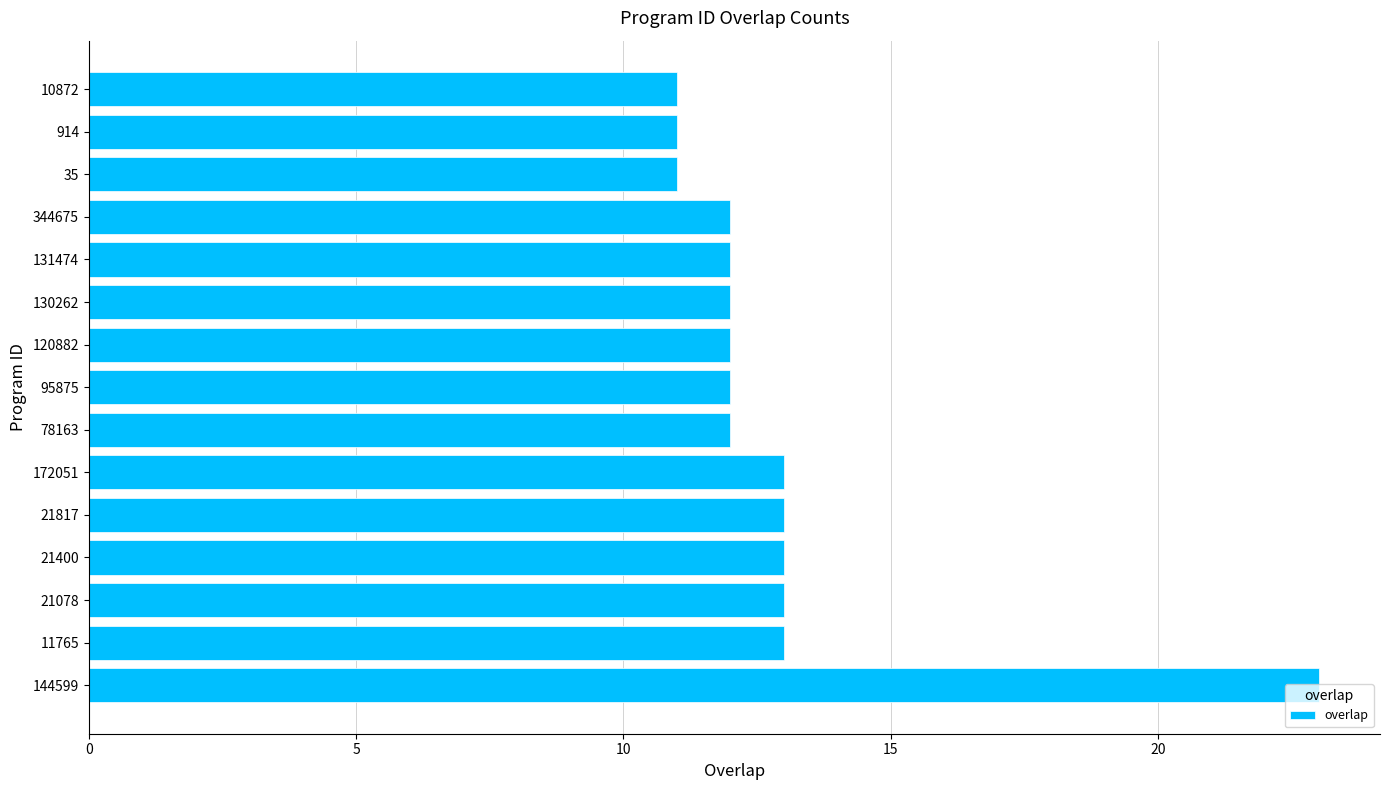

What is the sum of all values?

193